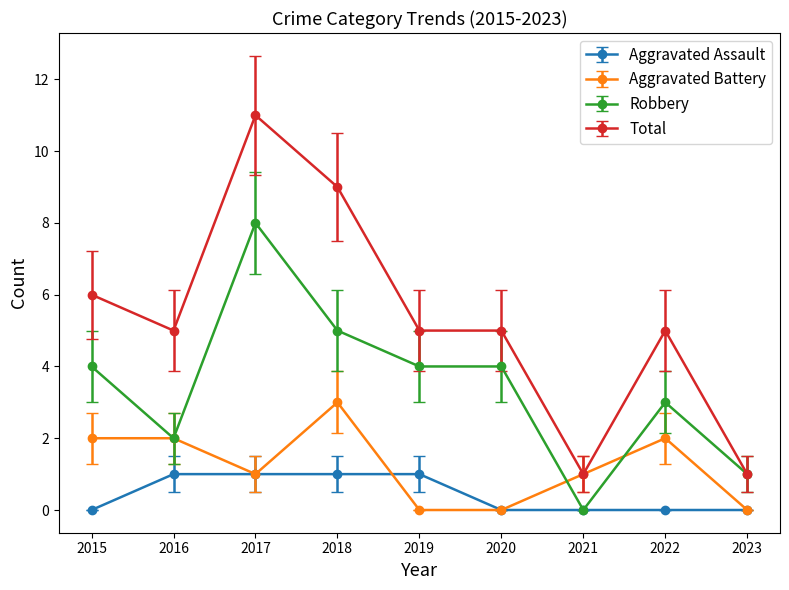

What is the spread (max minus min) of values at 2023?

1